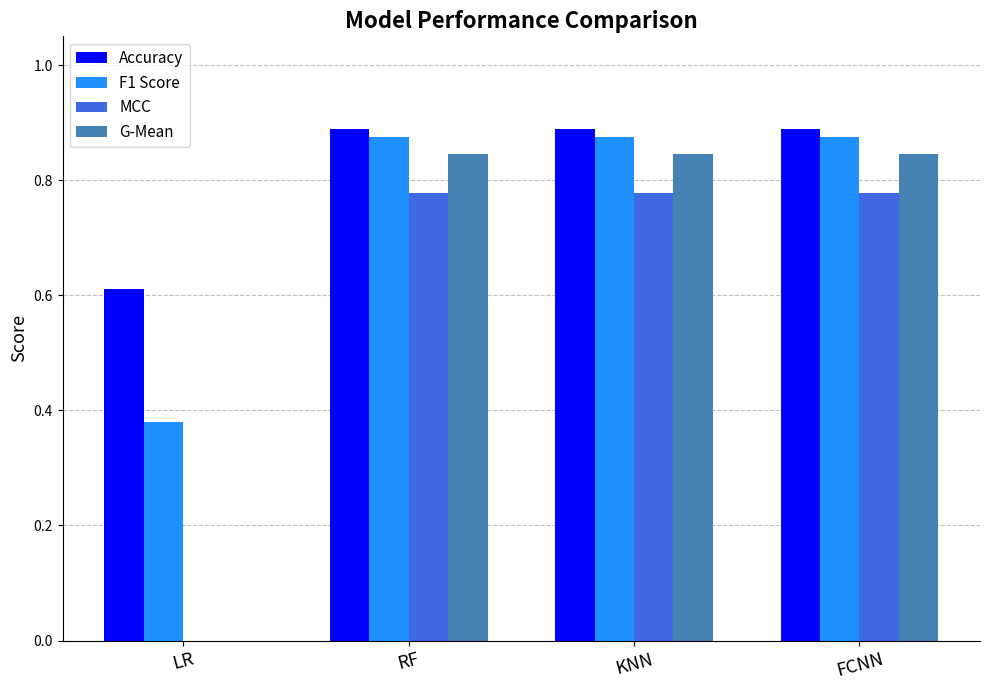

What is the total value across all series at KNN?

3.4